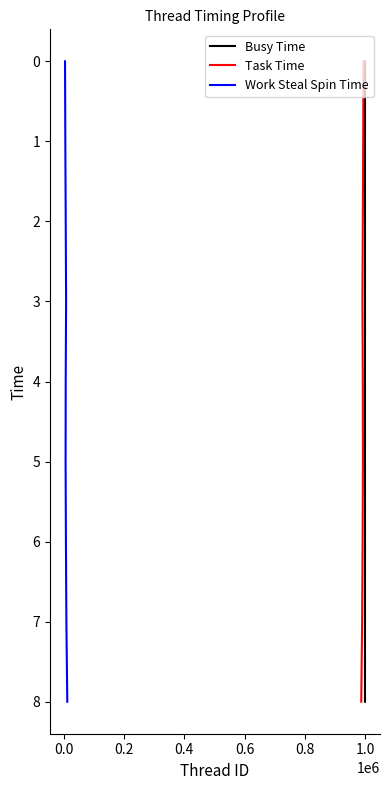

True or false: Work Steal Spin Time has a value of 4 at 0.6.

True